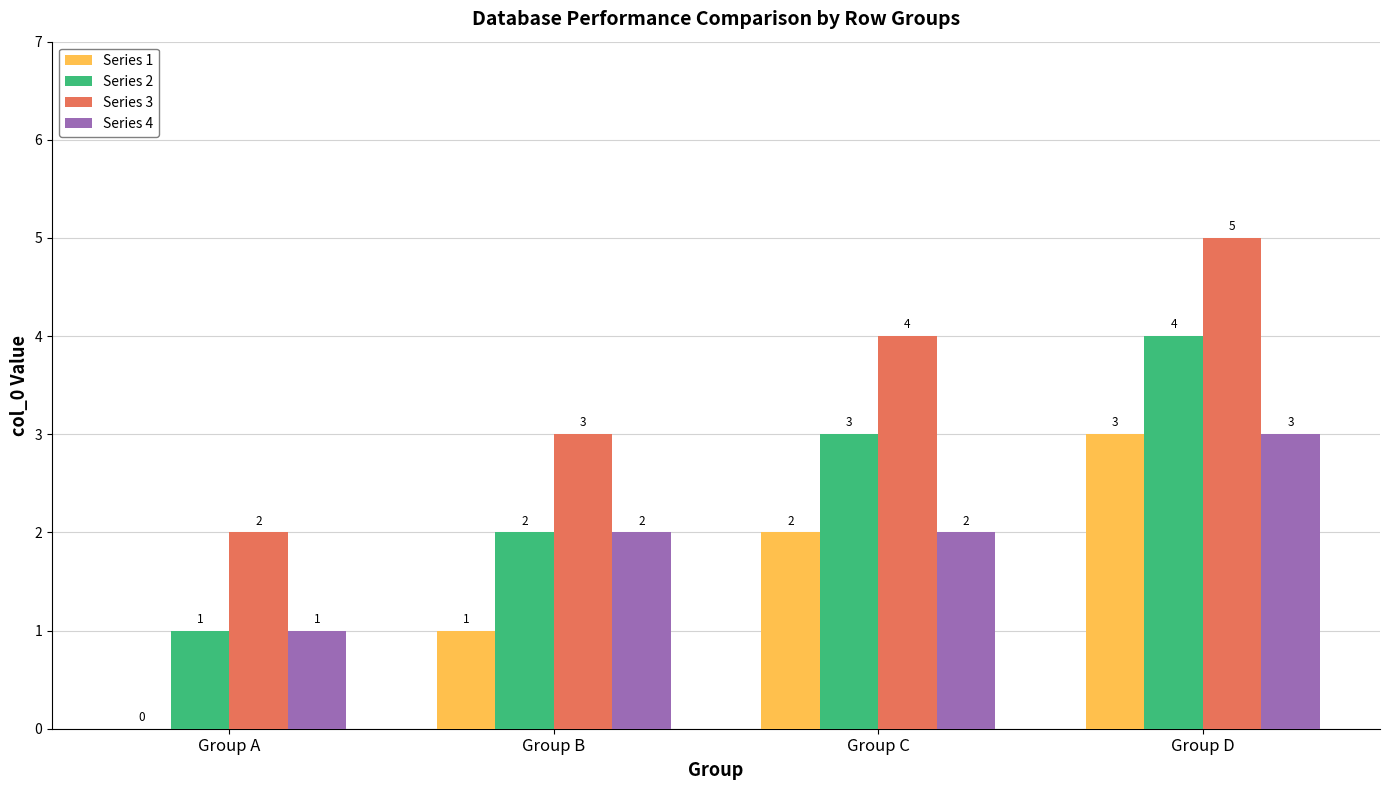

Which series has the largest total across all categories?

Series 3